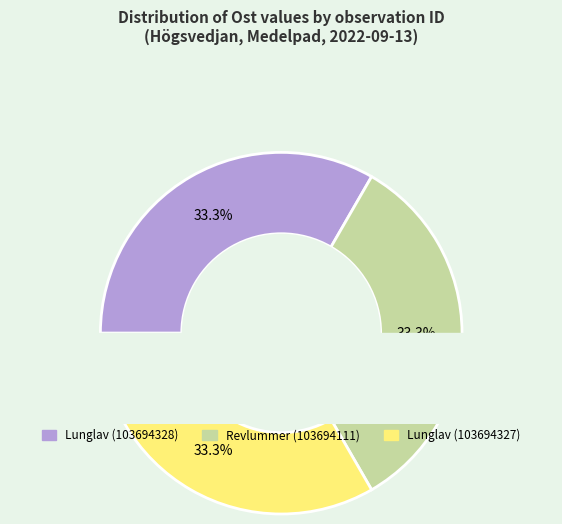

What portion of the pie excludes Lunglav (103694327)?

66.7%